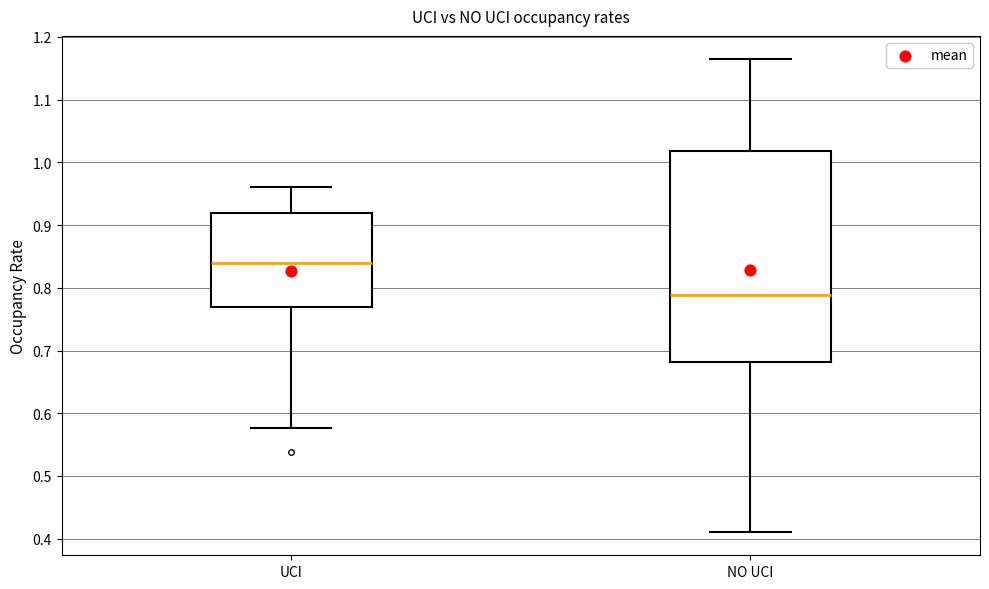

Reading left to right, read every box against the y-axis: the position of its median line, the range the box covers, and the ends of its whiskers. The values are not printed on the chart, so give them approximately, as read against the axis.

UCI: median 0.84, box 0.77 to 0.92, whiskers 0.58 to 0.96
NO UCI: median 0.79, box 0.68 to 1.02, whiskers 0.41 to 1.16